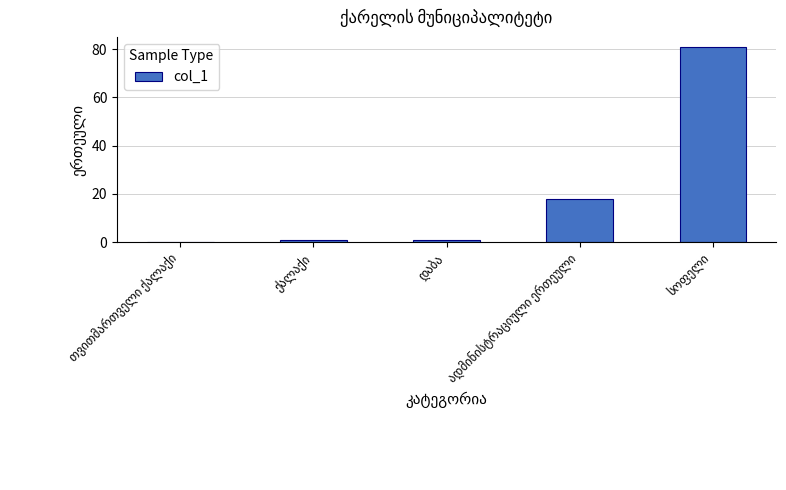

What is the greatest value displayed?

81